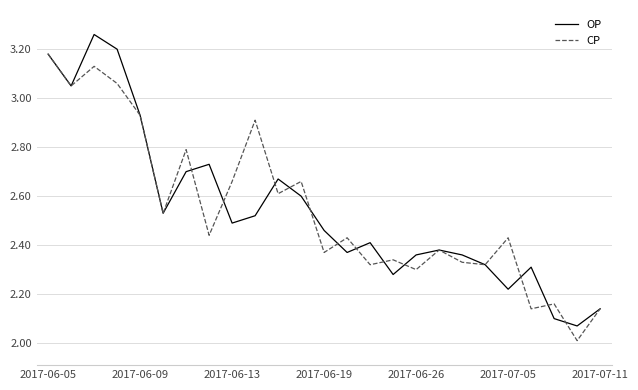

What is the lowest value of the CP series?

2.0